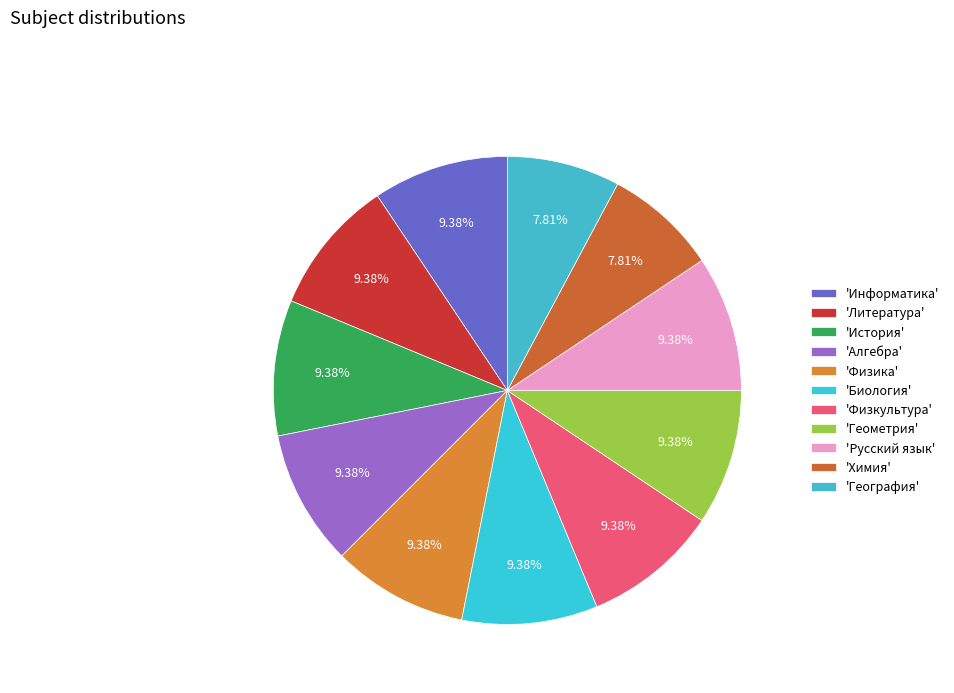

Which category has the biggest portion of the pie?

Информатика